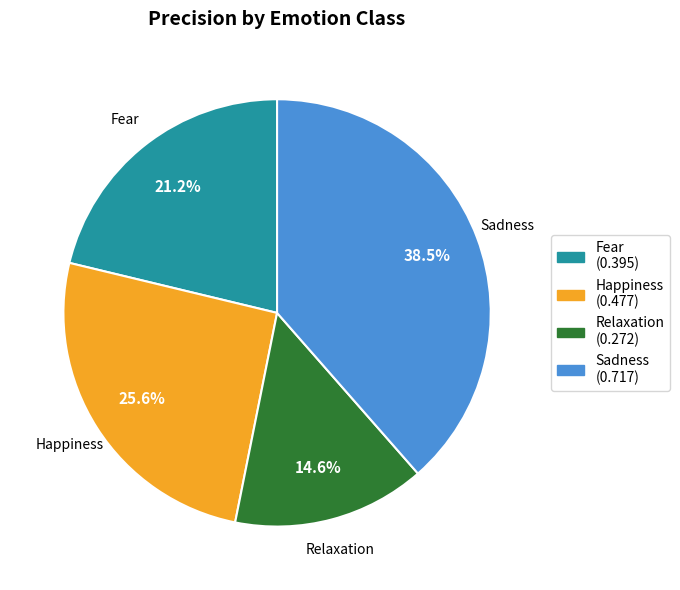

What is the smallest slice in the pie chart?

Relaxation